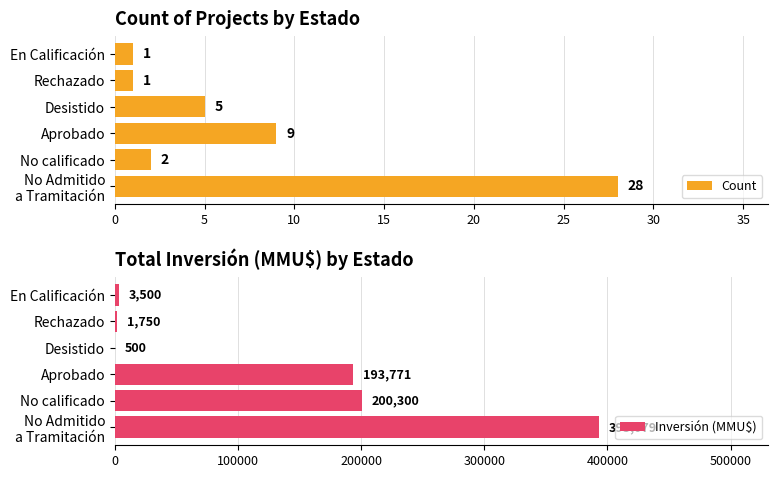

Which series has the largest range (max minus min)?

Inversión (MMU$)